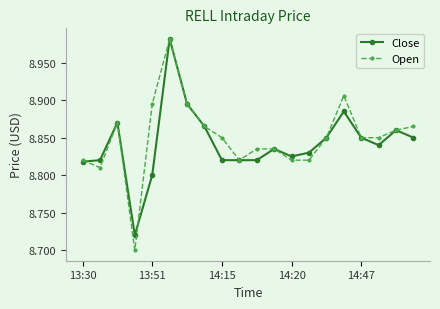

True or false: Open has more than 2 interior local peaks.

True